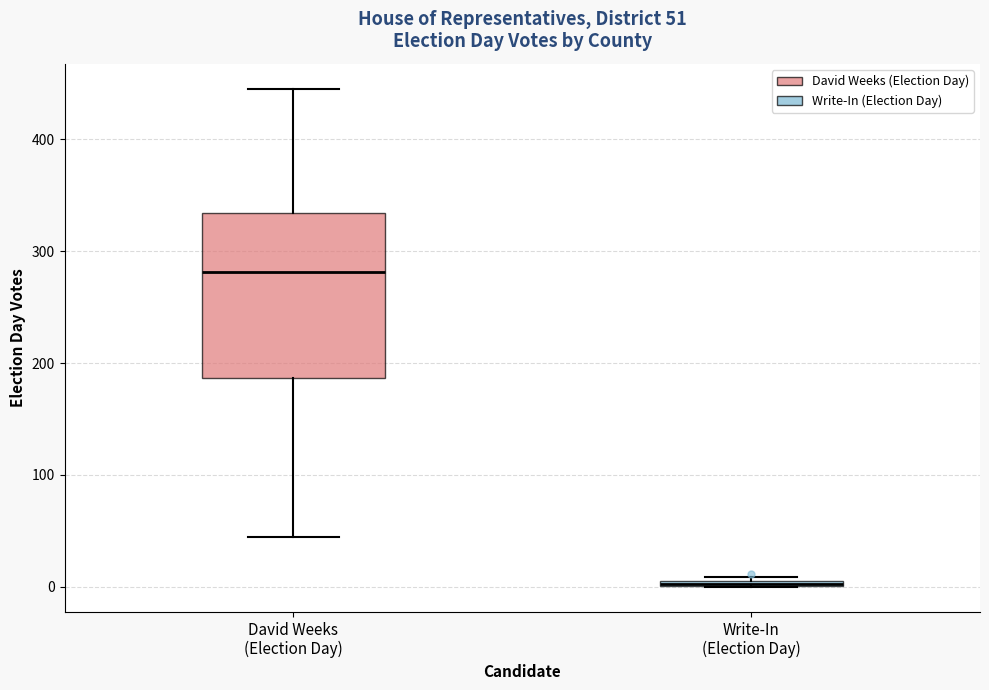

Which box's median line is the highest?

David Weeks (Election Day)